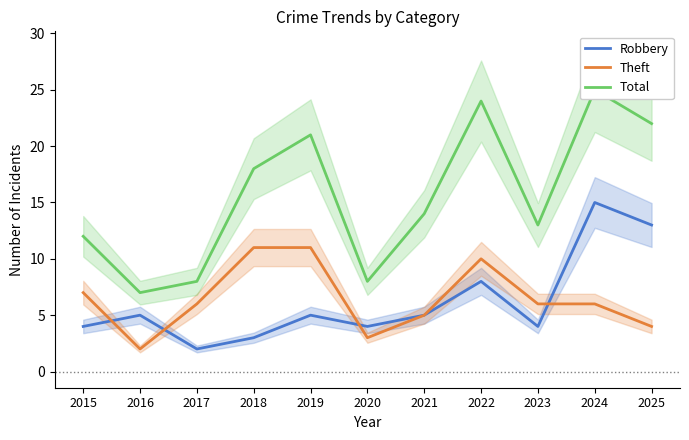

What is the sum of all Robbery values?

68